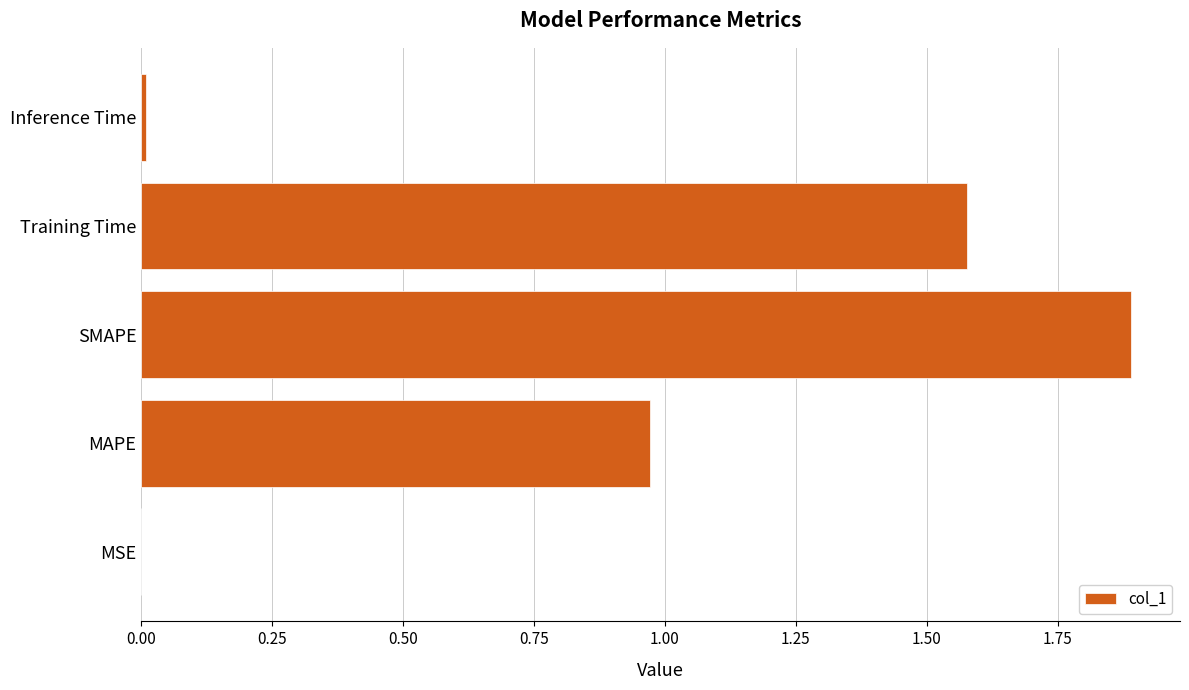

What is the average value?

0.9